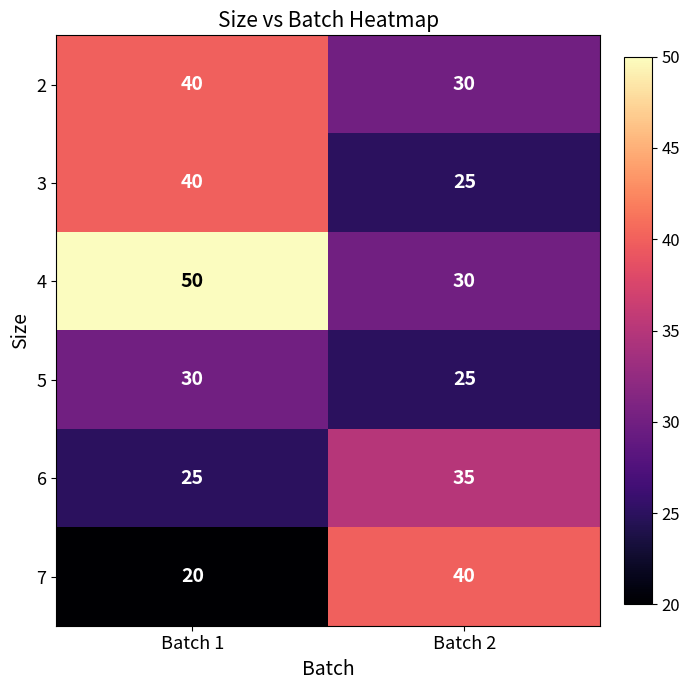

The 3 series shows 25 at Batch 2. True or false?

True